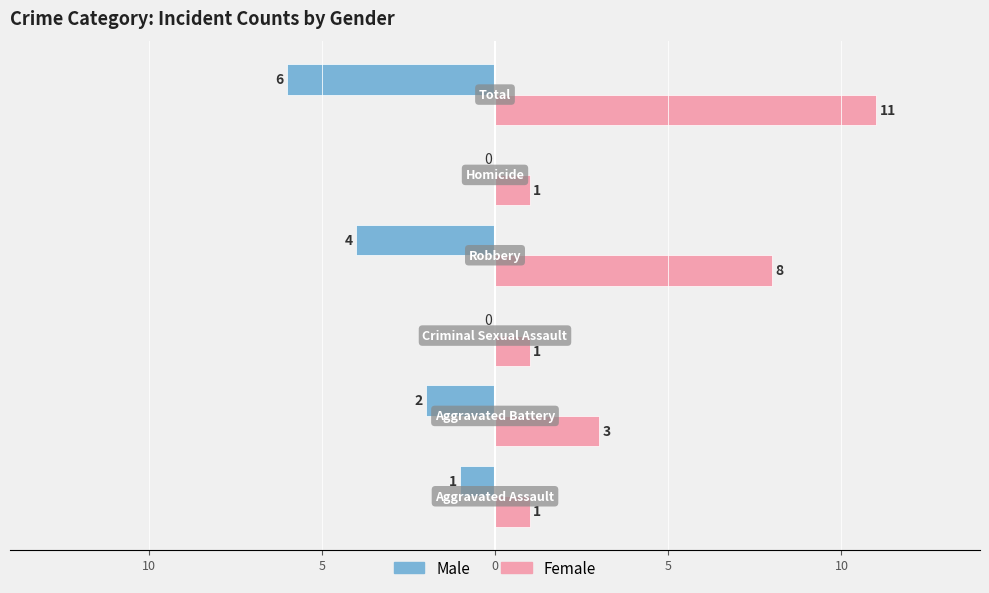

What are all the series names shown in the legend?

Male, Female